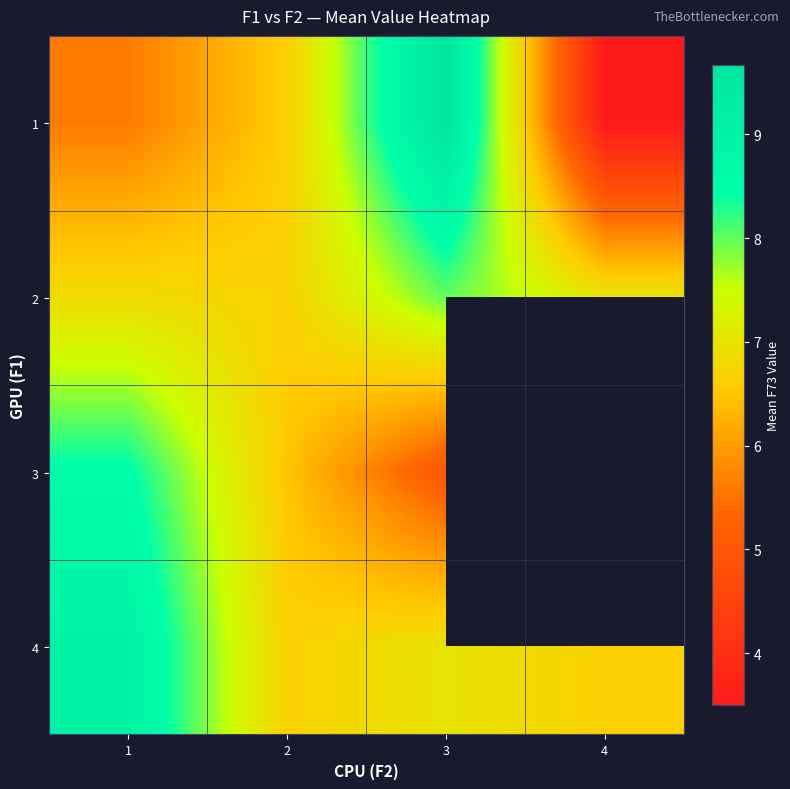

At which label does 3 reach its peak?

1